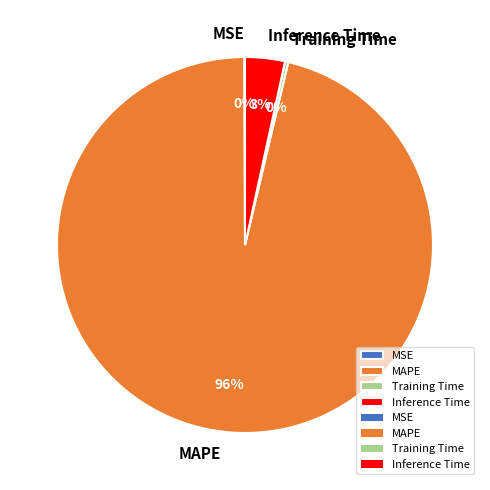

To the nearest percent, what is the difference between the Inference Time and Training Time slice percentages?

3%